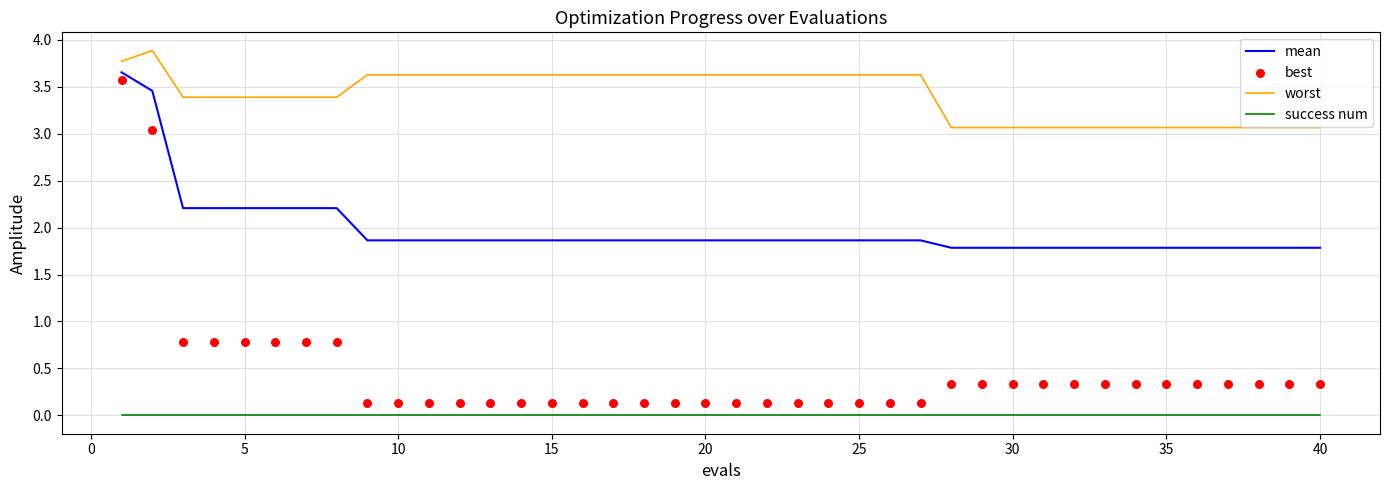

True or false: mean and success num intersect in this chart.

False